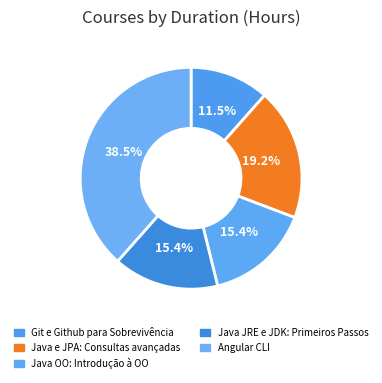

To the nearest percent, what is the average slice percentage?

20%